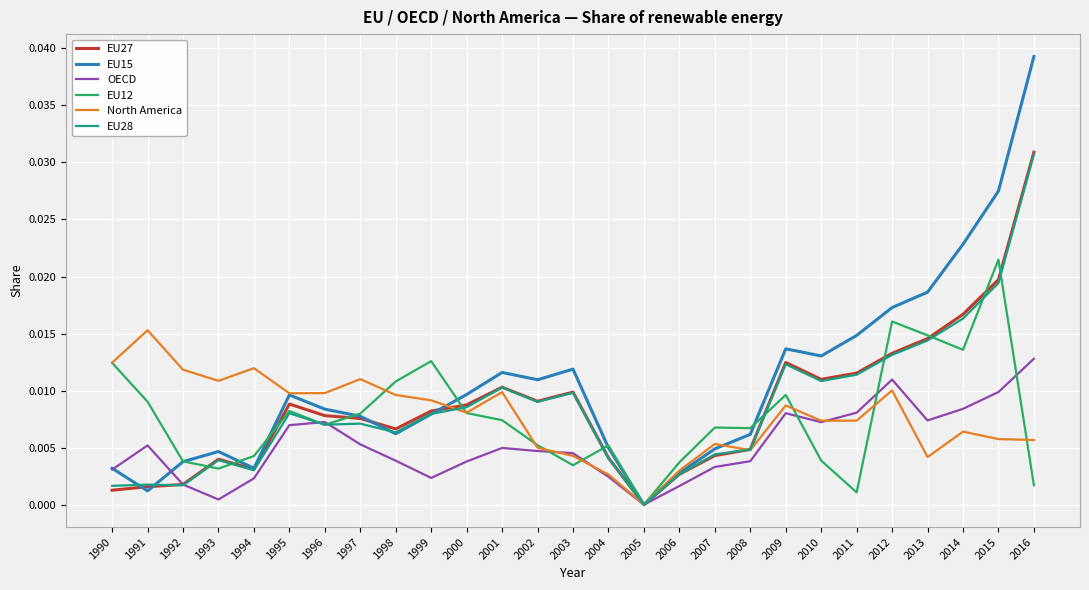

Which label corresponds to the largest value in the chart?

2016